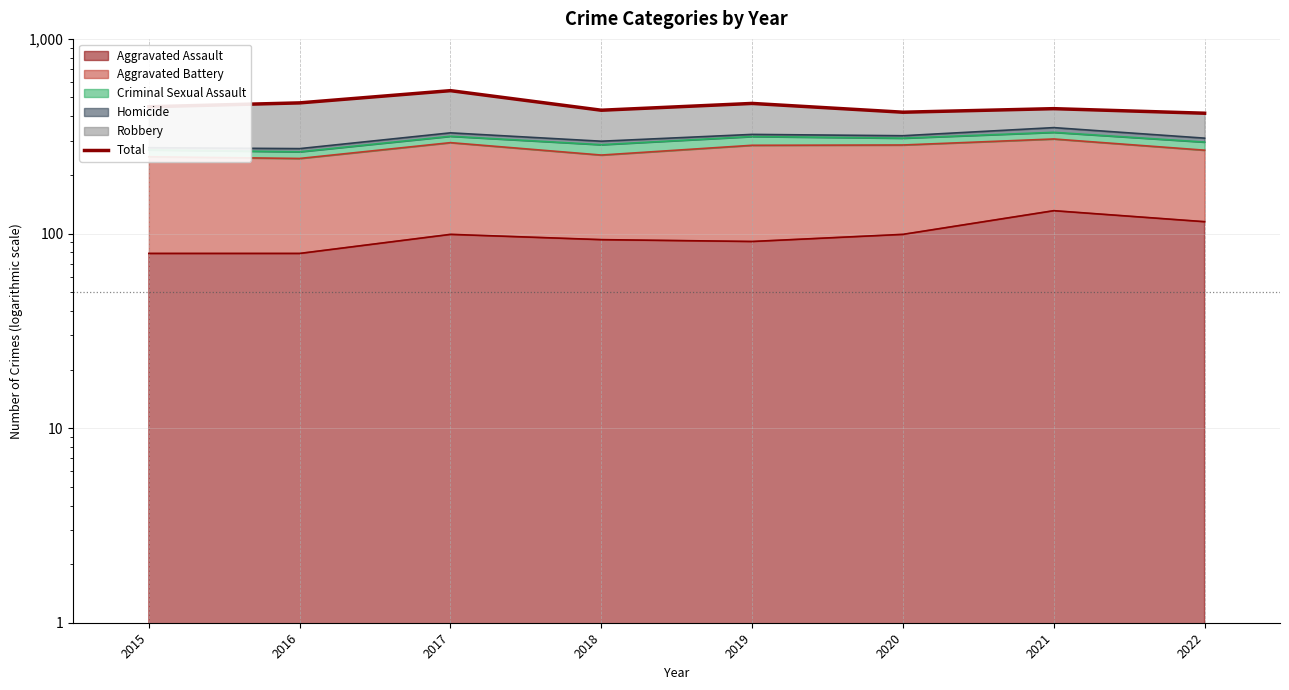

Rank the categories by value from lowest to highest.

2022, 2020, 2018, 2021, 2015, 2019, 2016, 2017